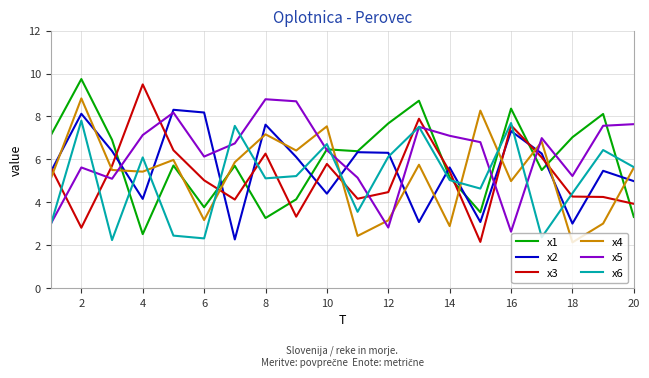

What is the maximum value shown in the chart?

9.7